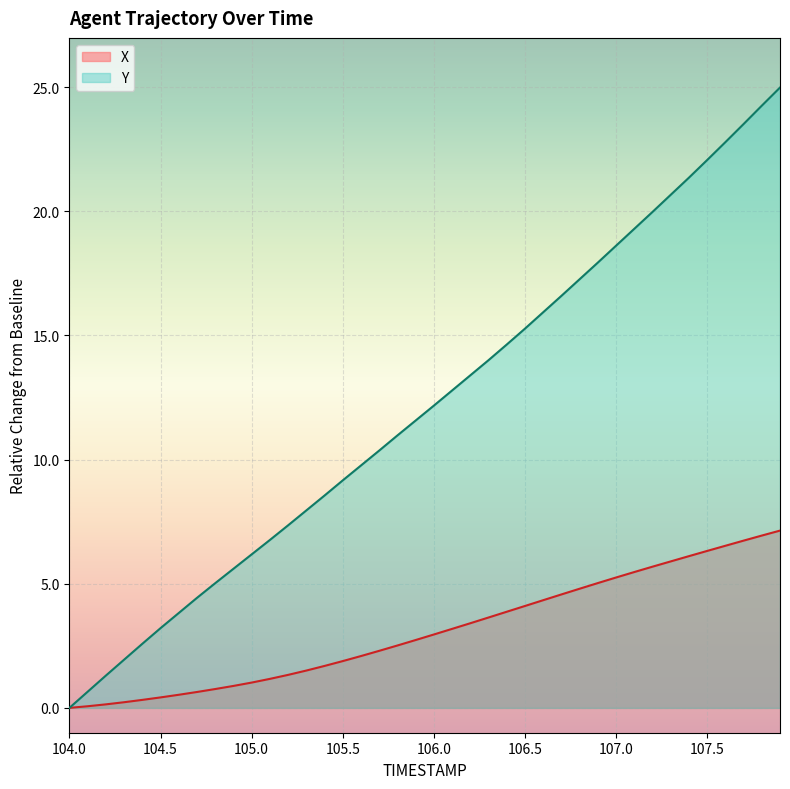

List the series in order of their overall mean, lowest first.

X, Y